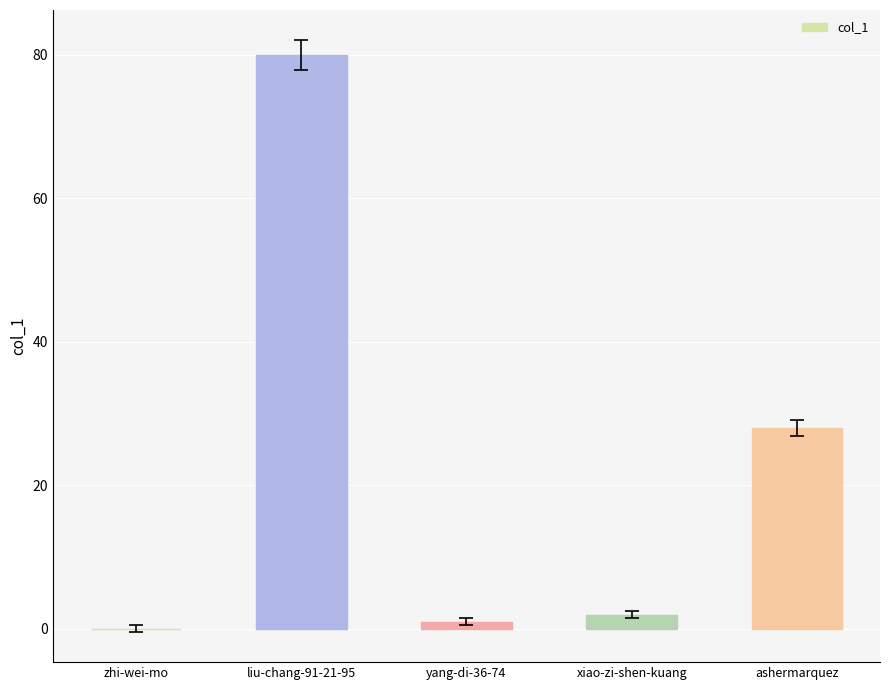

Reading left to right, transcribe all the data shown in this chart.

zhi-wei-mo=0	liu-chang-91-21-95=80	yang-di-36-74=1	xiao-zi-shen-kuang=2	ashermarquez=28